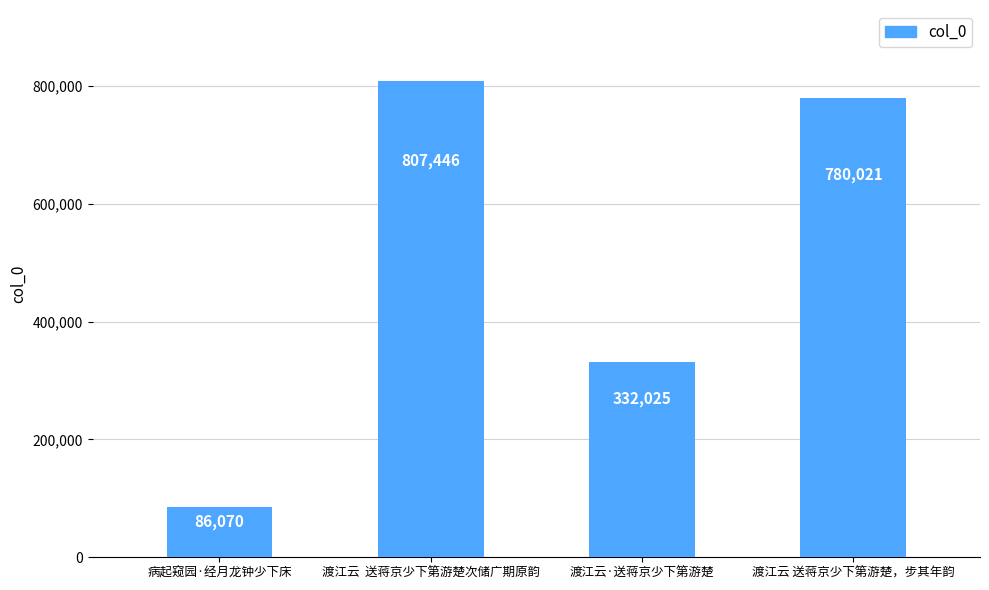

Reading left to right, transcribe all the data shown in this chart.

病起窥园·经月龙钟少下床=86070	渡江云  送蒋京少下第游楚次储广期原韵=807446	渡江云·送蒋京少下第游楚=332025	渡江云 送蒋京少下第游楚，步其年韵=780021